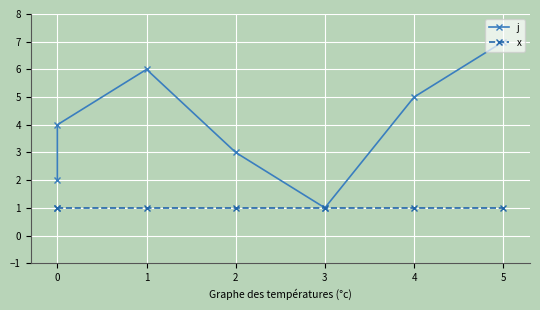

Which series changed the most between 2 and 5?

j